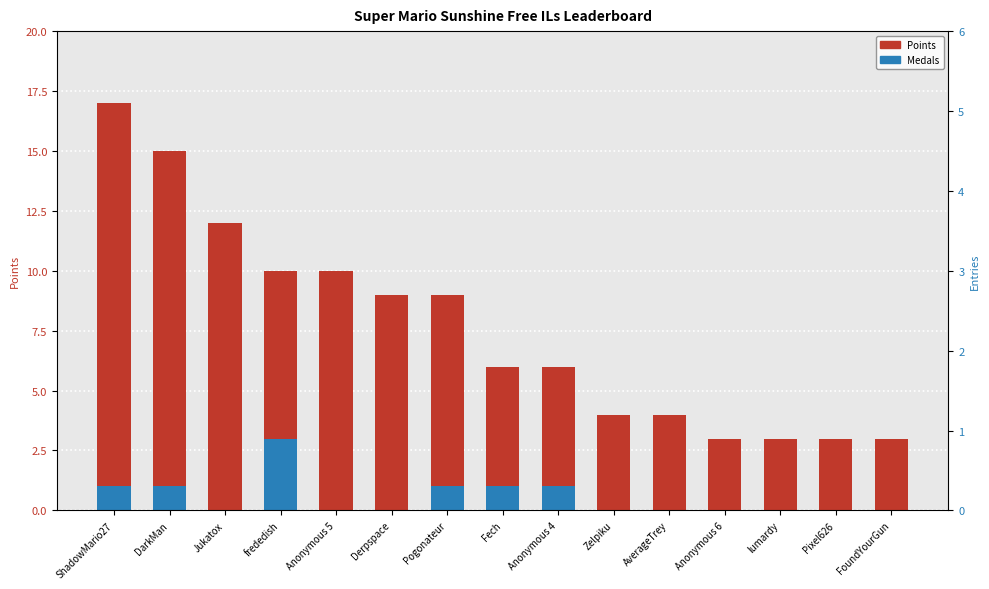

True or false: Medals has a value of 1 at ShadowMario27.

False